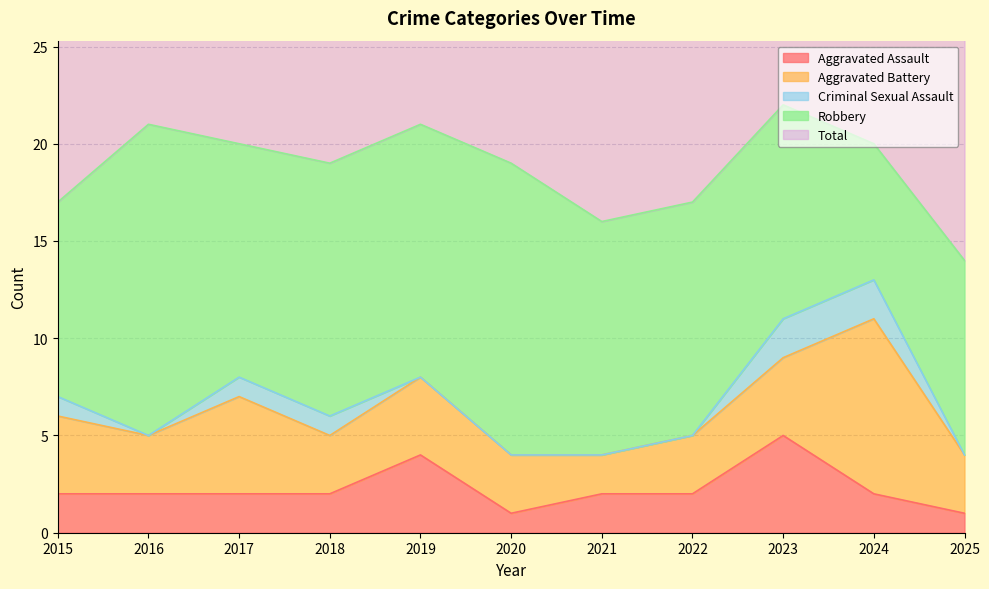

How many lines are shown in the chart?

5